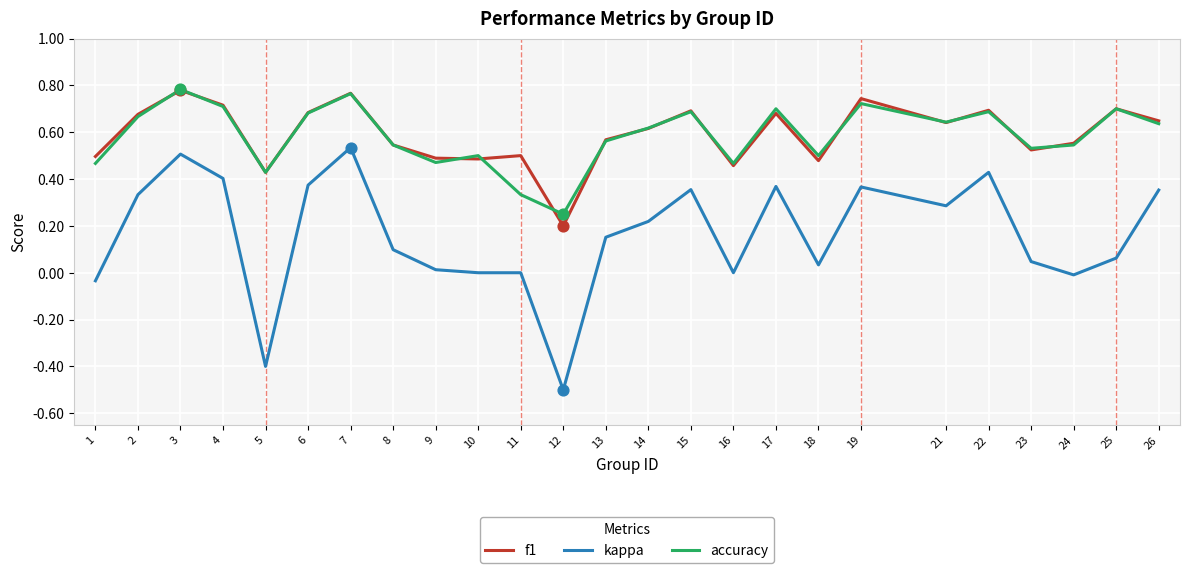

At how many categories does at least one series exceed 0?

25